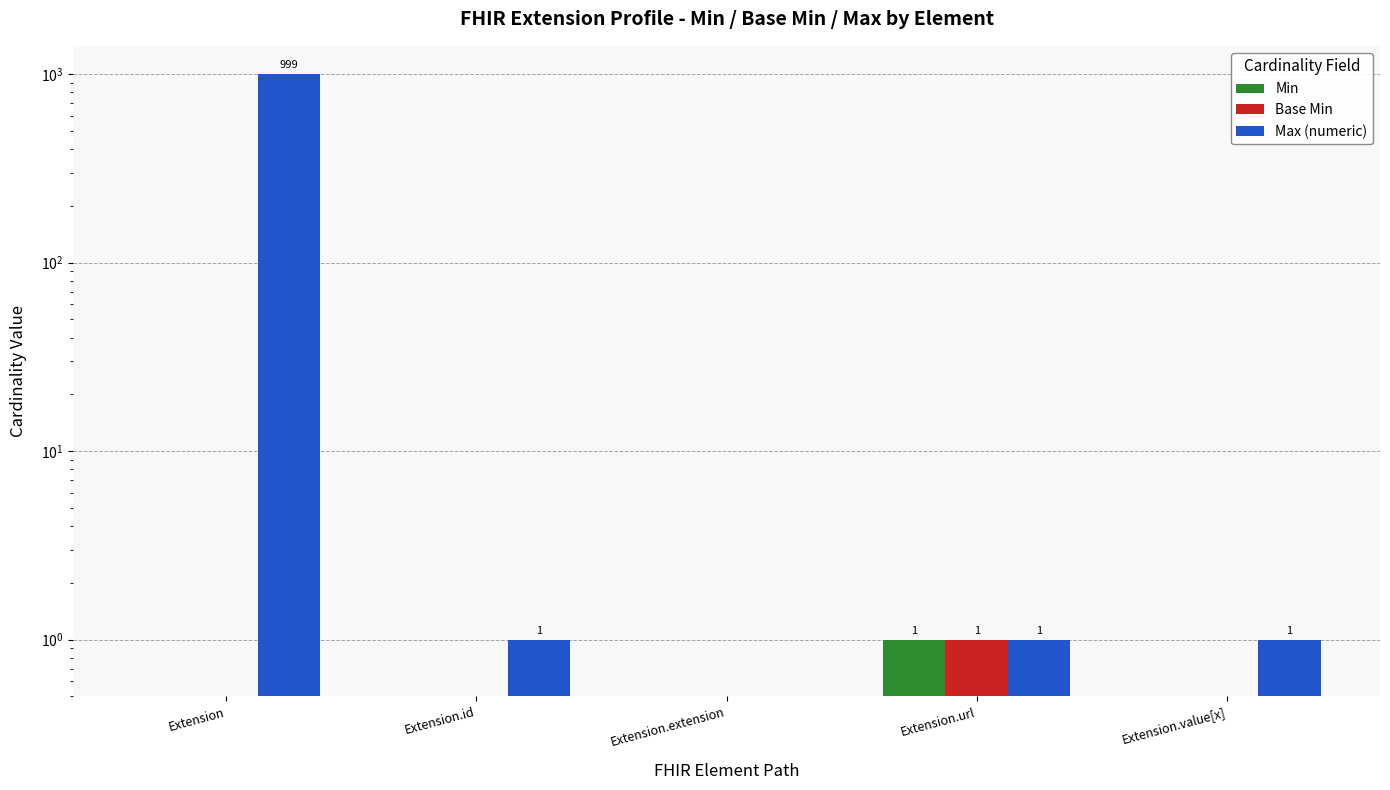

Where is Base Min nearest to the value 0?

Extension